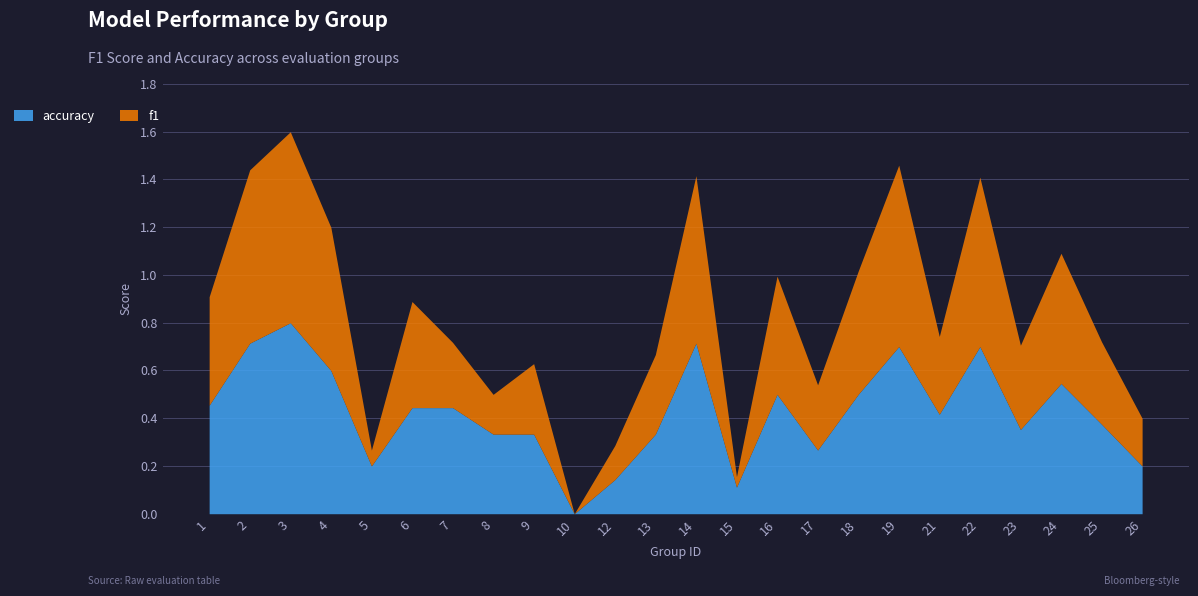

Between 24 and 18, which is larger?

24